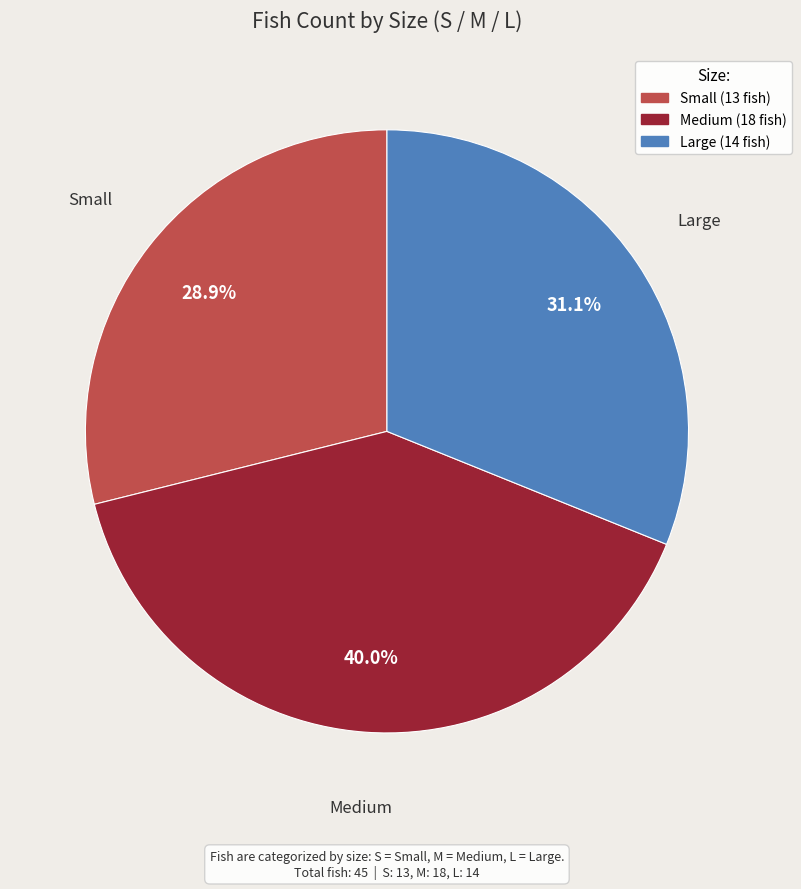

Is there any slice that represents more than half of the pie?

No